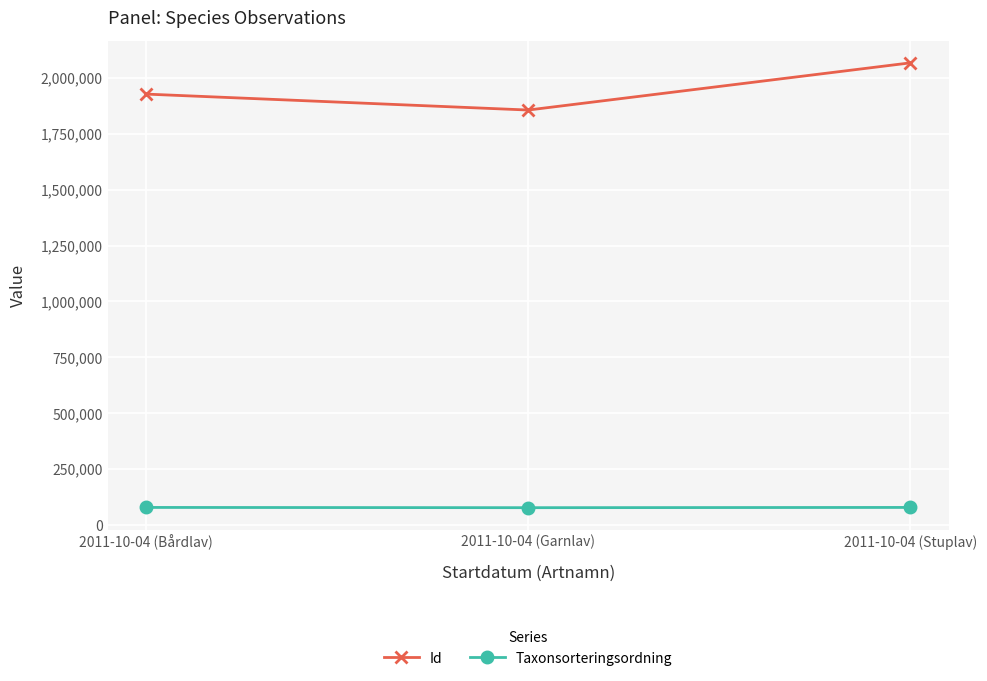

What are all the series names shown in the legend?

Id, Taxonsorteringsordning